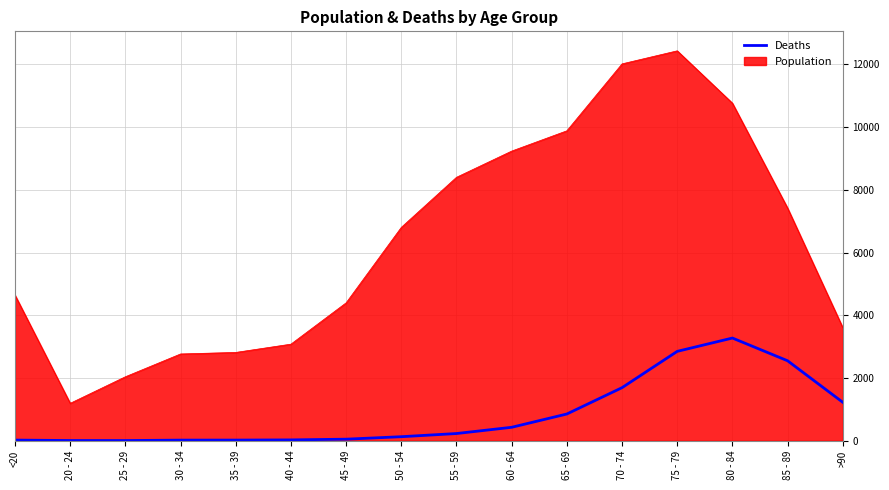

The value of Deaths at >90 is 1224. True or false?

True